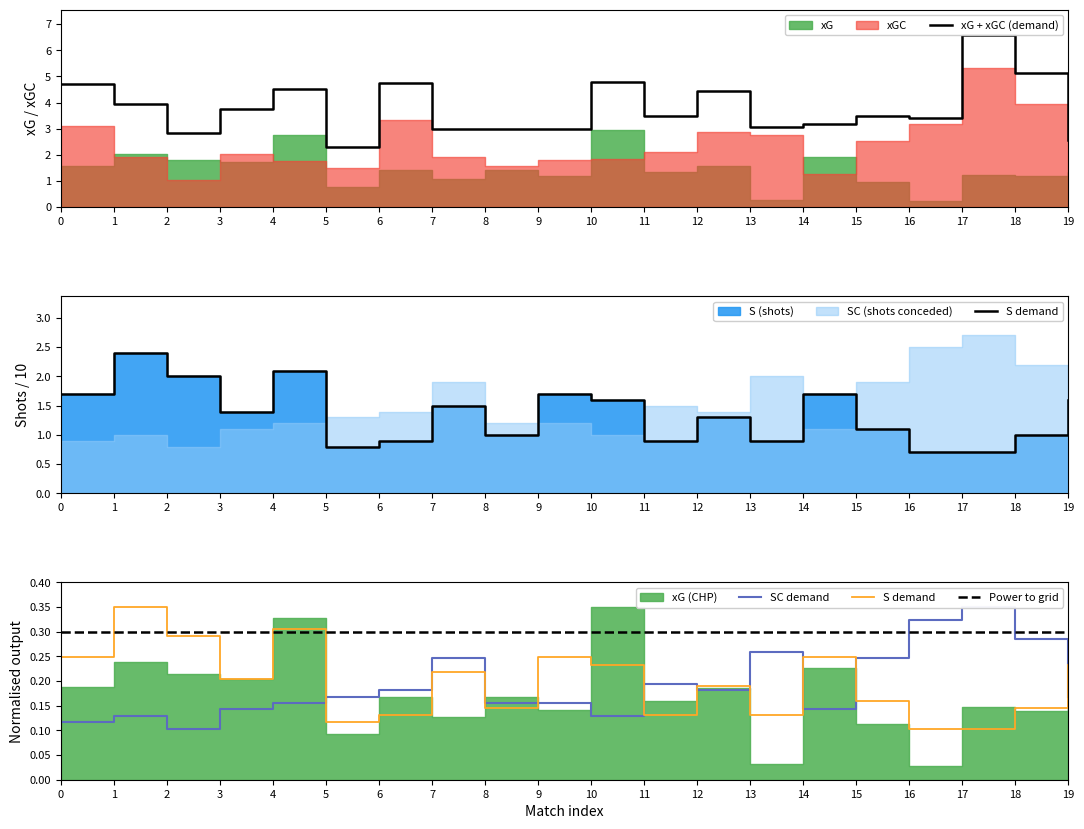

Rank the series at 13 from highest to lowest value.

xG + xGC (demand), Power to grid, SC demand, S demand